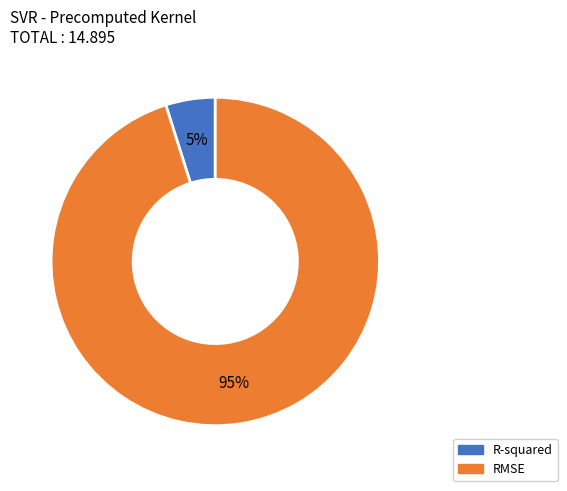

Does RMSE represent more than half of the total?

Yes